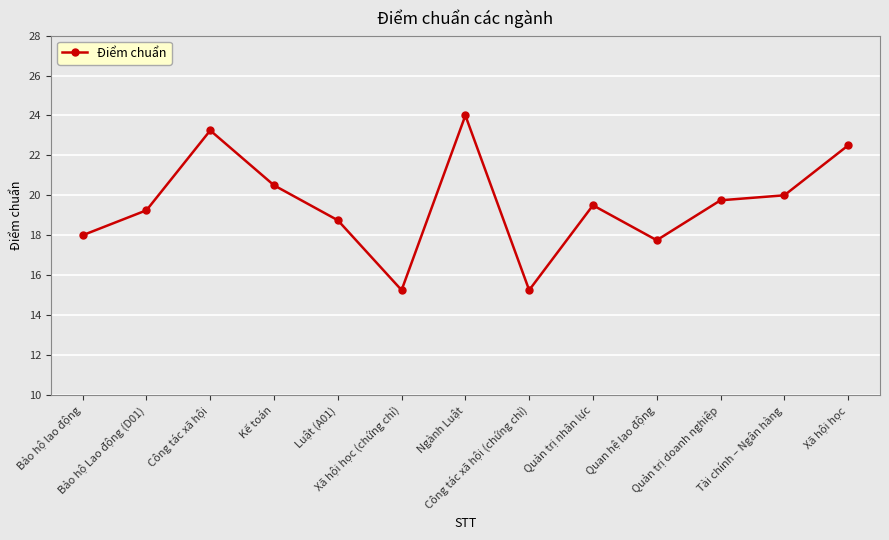

What is the difference between the maximum and minimum values?

8.8